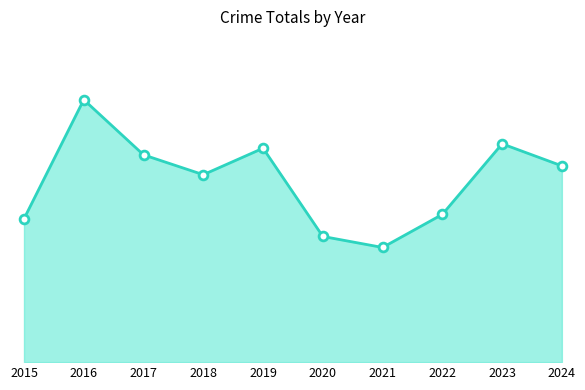

Is this an area chart (filled region under the line)?

Yes